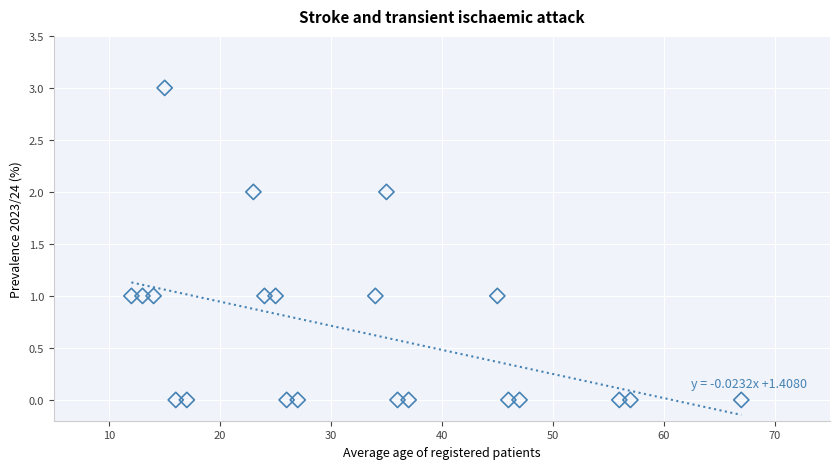

What is the range of X values (max minus min)?

55